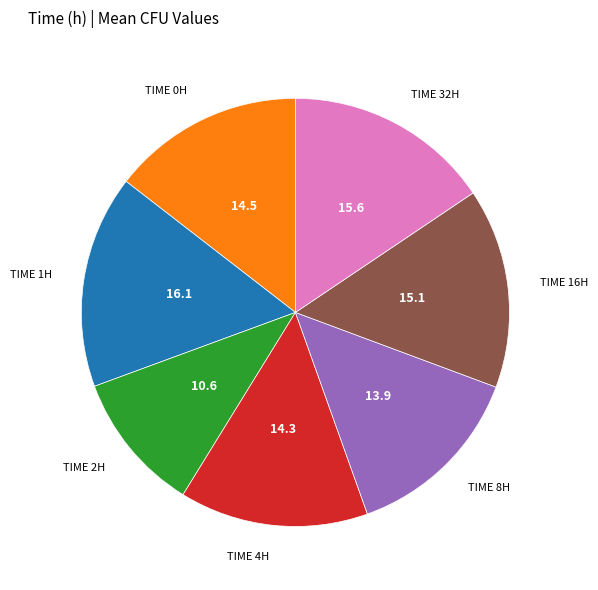

Is there a majority slice in this chart?

No